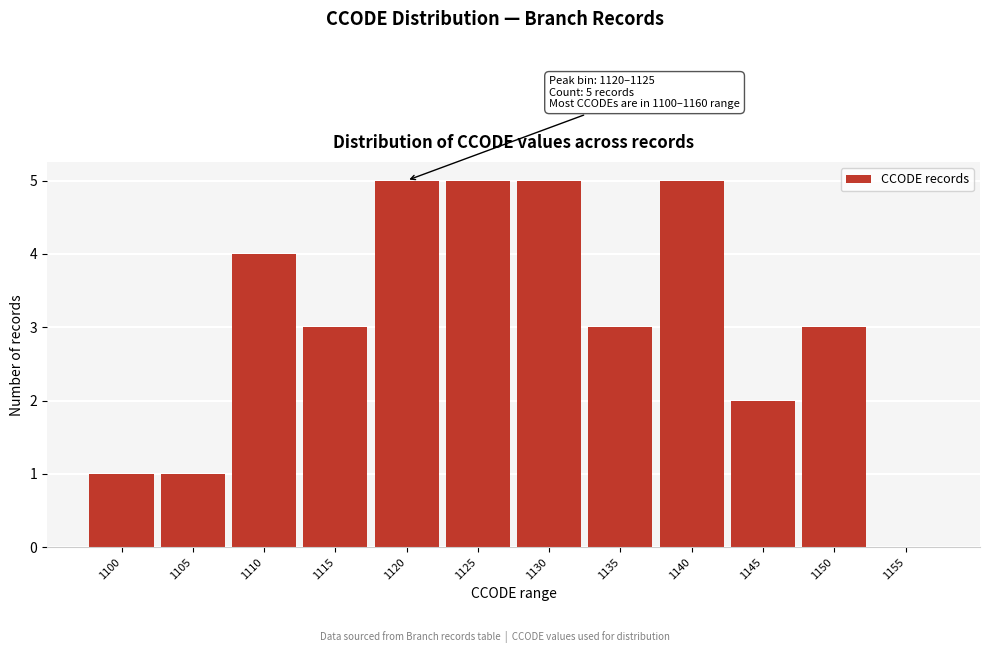

Reading right to left, transcribe all the data shown in this chart.

1155=0	1150=3	1145=2	1140=5	1135=3	1130=5	1125=5	1120=5	1115=3	1110=4	1105=1	1100=1